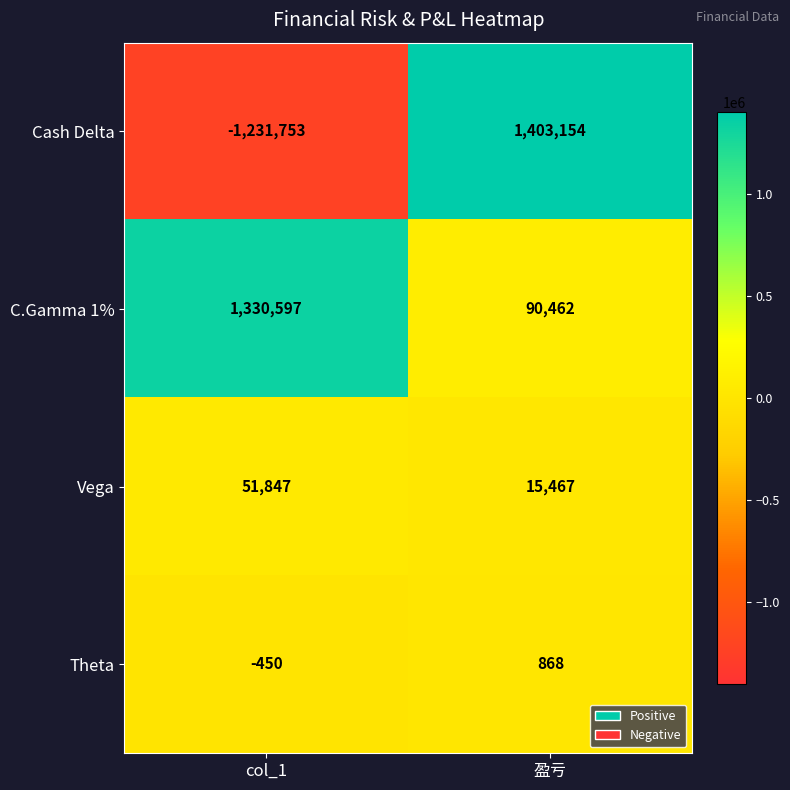

What is the total value across all series at col_1?

150241